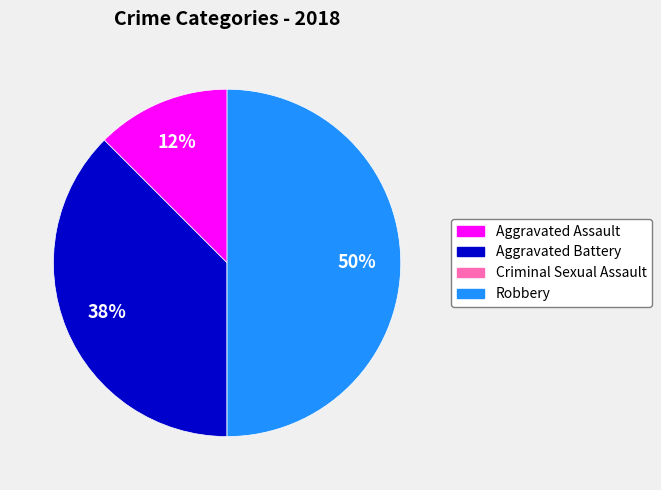

What is the largest slice in the pie chart?

Robbery